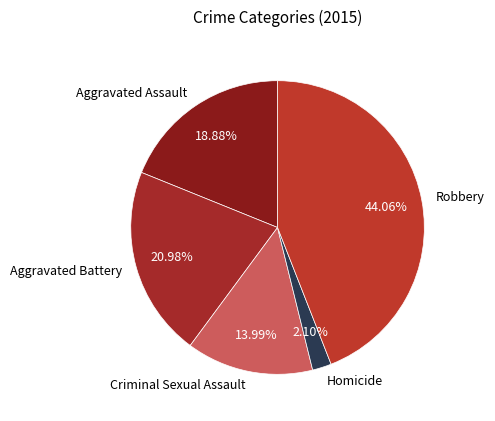

Count the number of slices in the pie.

5